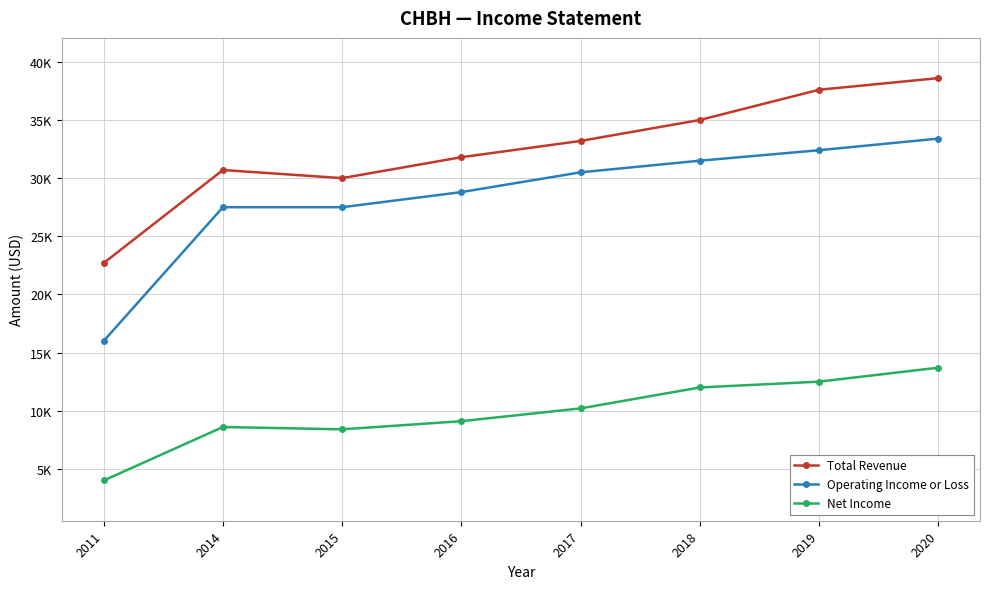

What are all the series names shown in the legend?

Total Revenue, Operating Income or Loss, Net Income